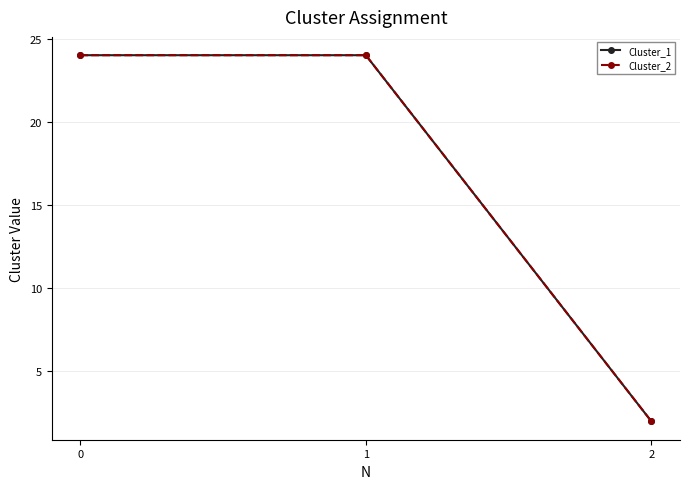

Does the chart have visible grid lines?

Yes